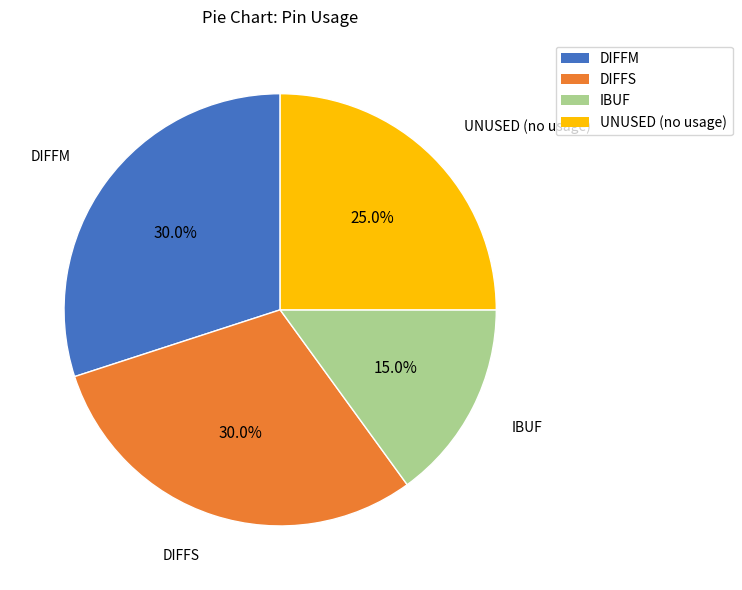

Does any single category account for the majority?

No